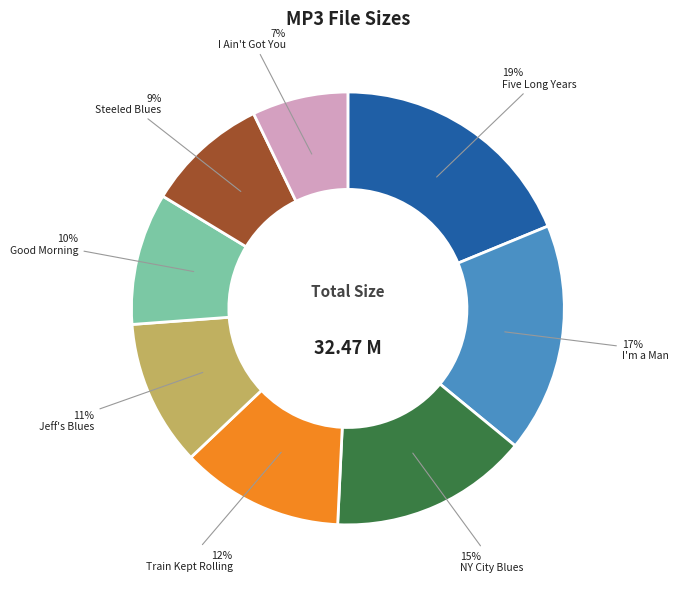

To the nearest percent, what is the difference between the largest and smallest slice percentages?

12%